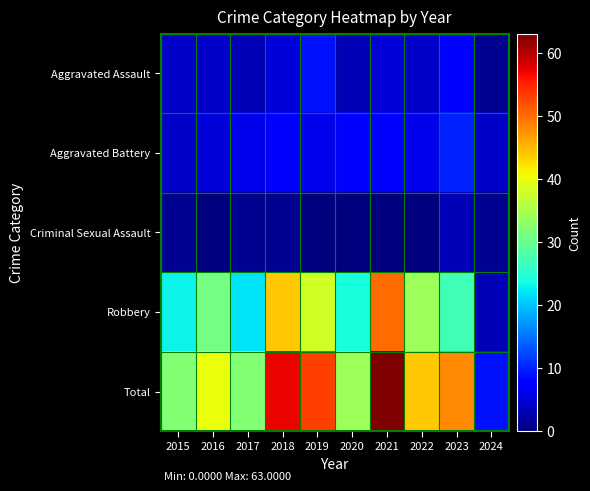

How many distinct data groups are displayed?

5